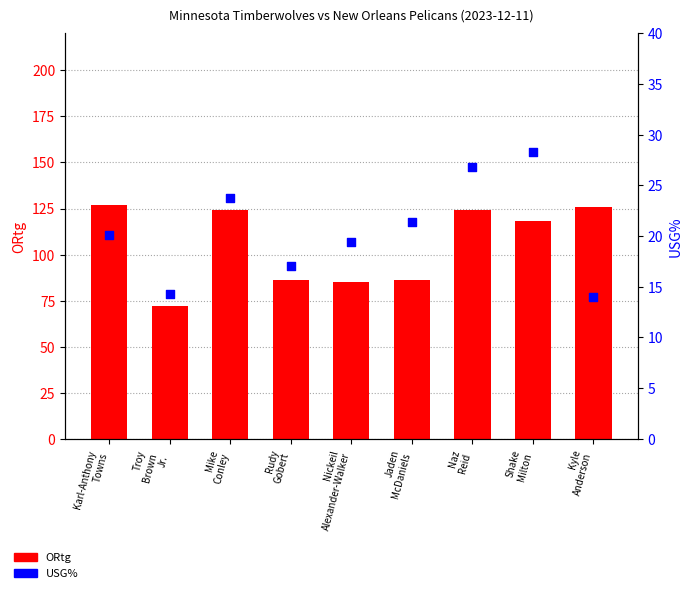

Which series reaches the maximum Y coordinate?

ORtg